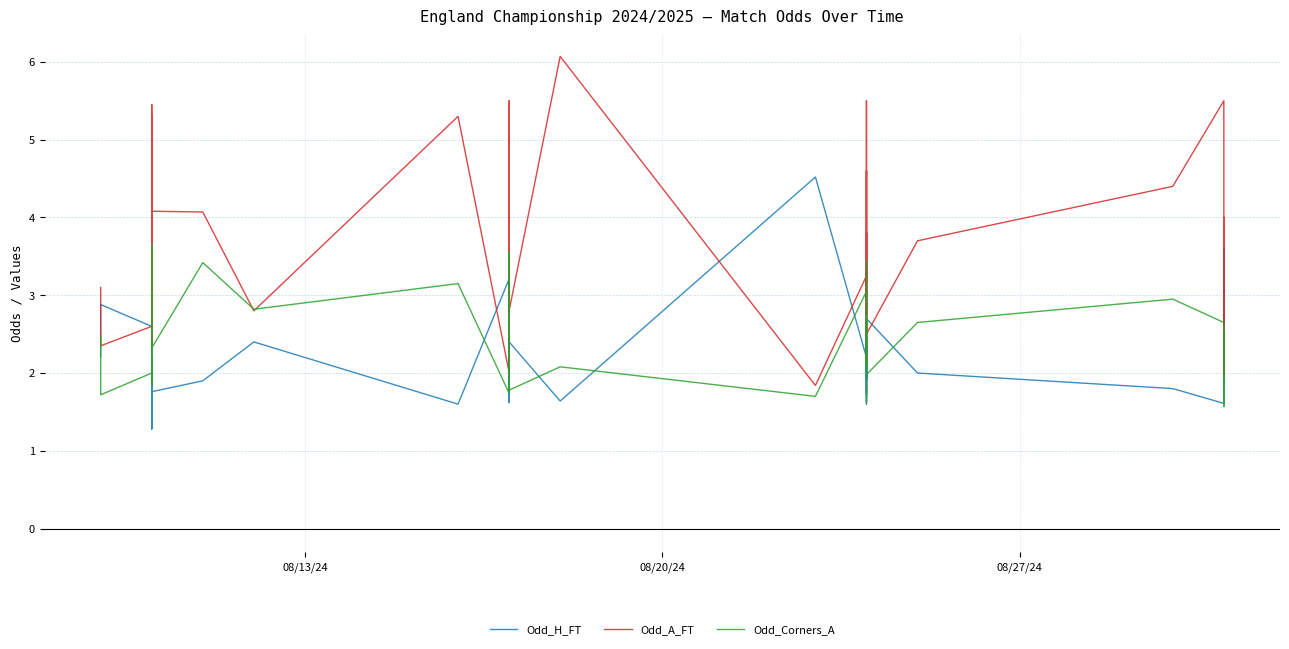

What is the difference between the maximum and second lowest values in the Odd_A_FT series?

4.1